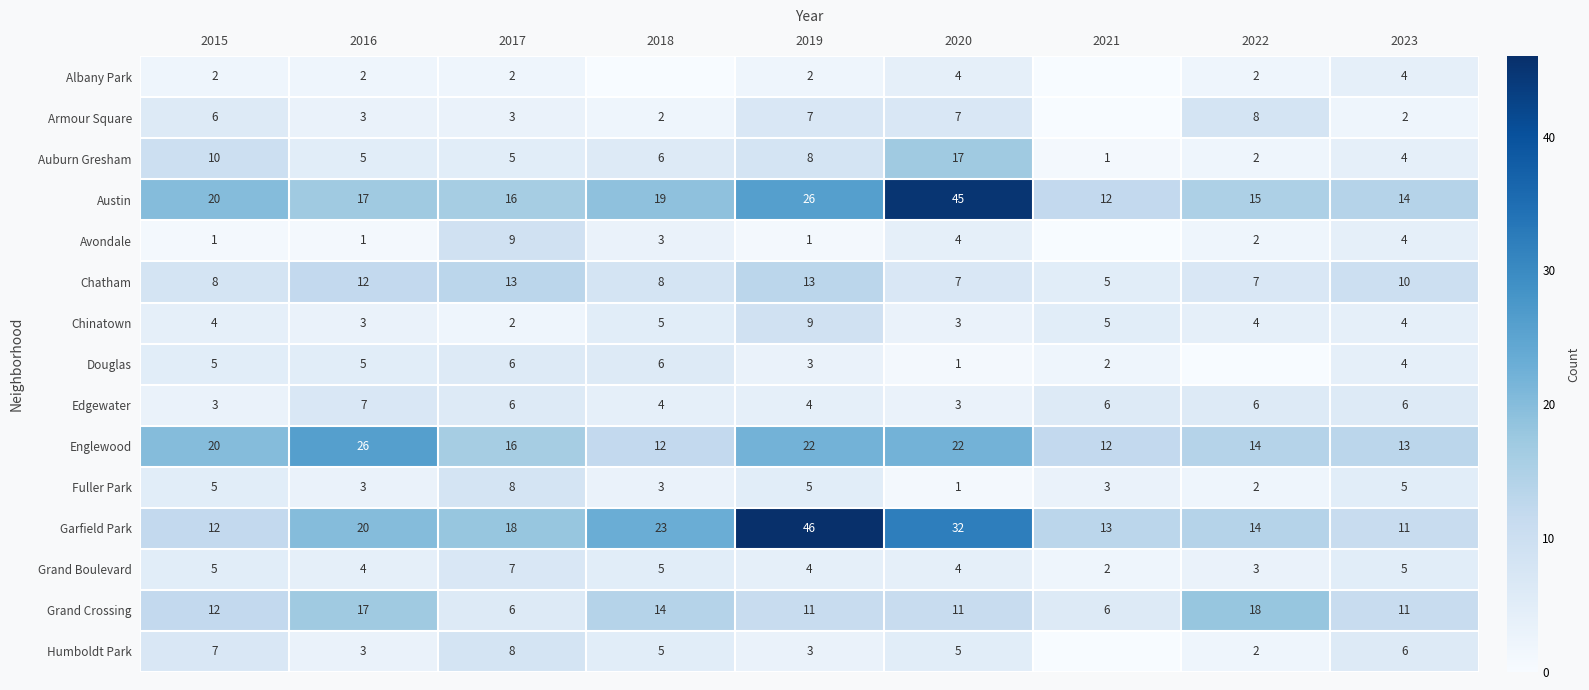

What is the approximate value of Grand Boulevard at 2022?

3